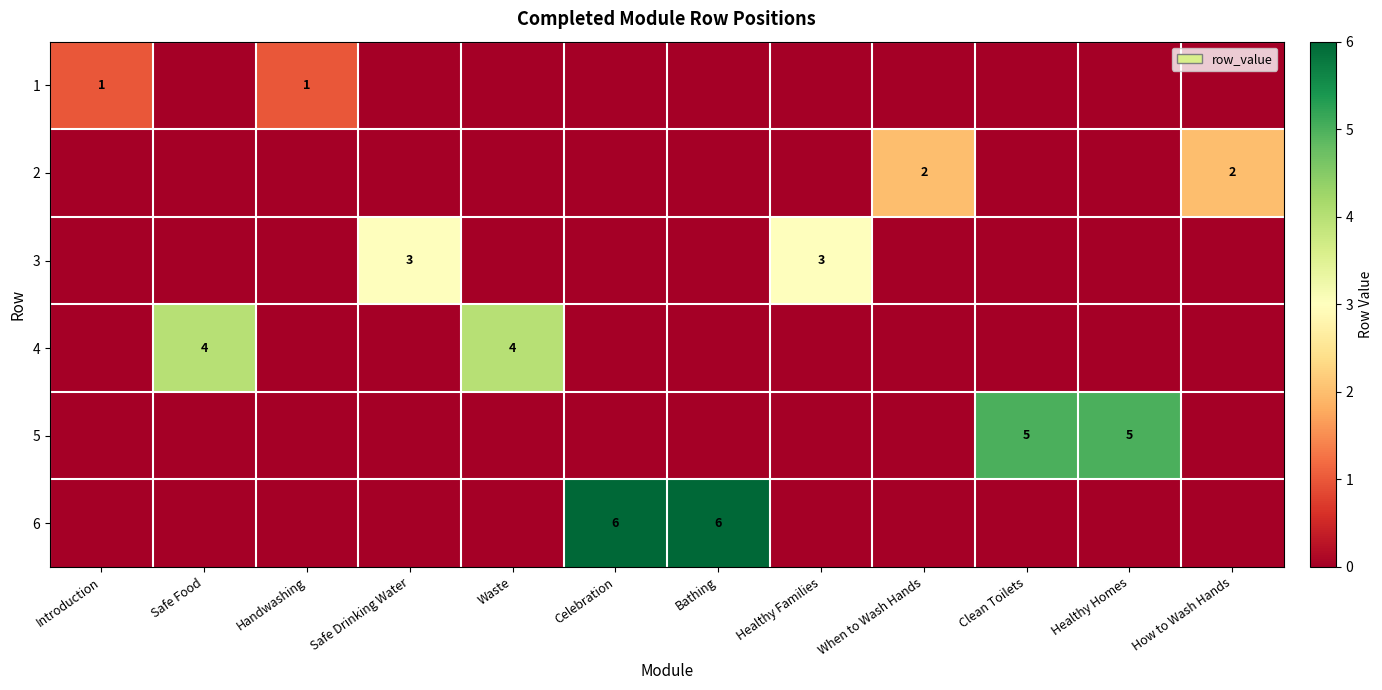

Is it true that 6 equals 6 at Bathing?

True